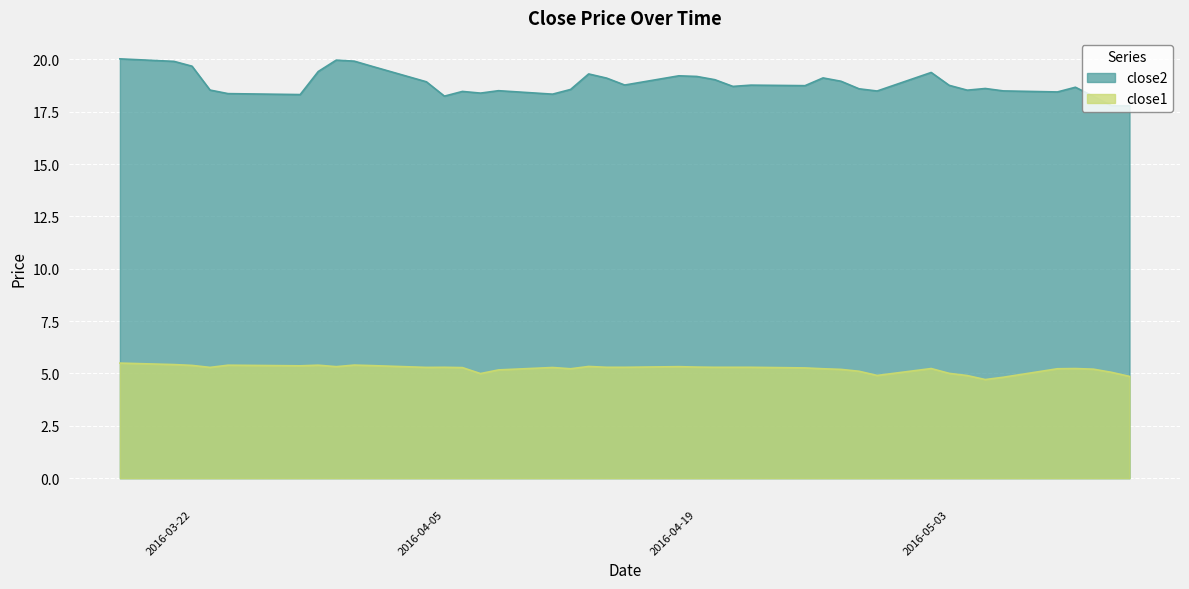

What is the value of the close2 point at the 39th from the left?

17.8